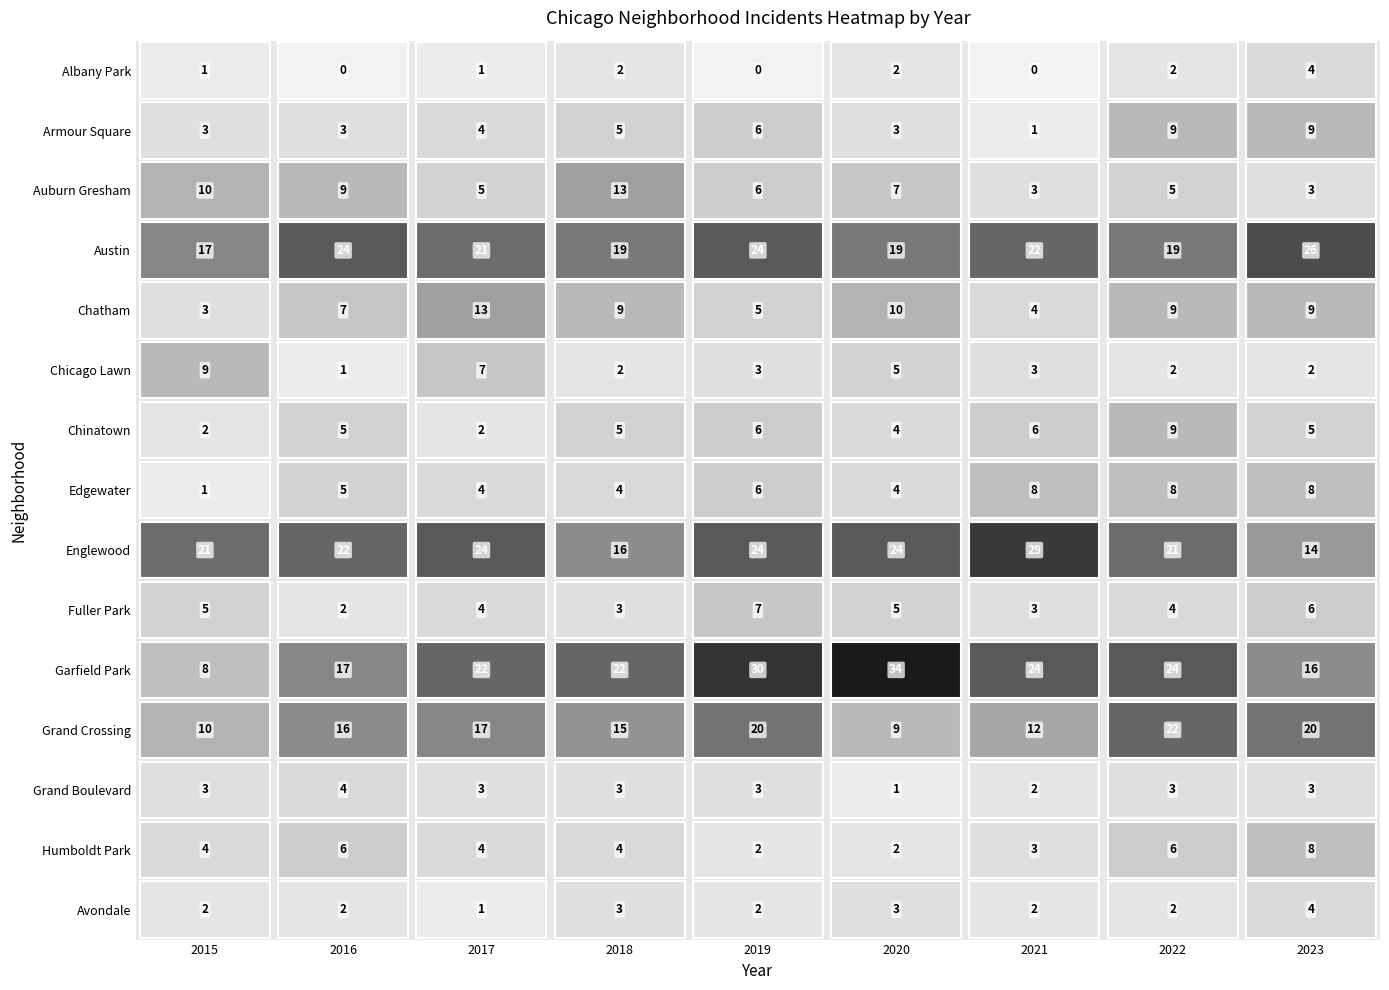

What is the sum of the Chatham values at 2016 and 2023?

16